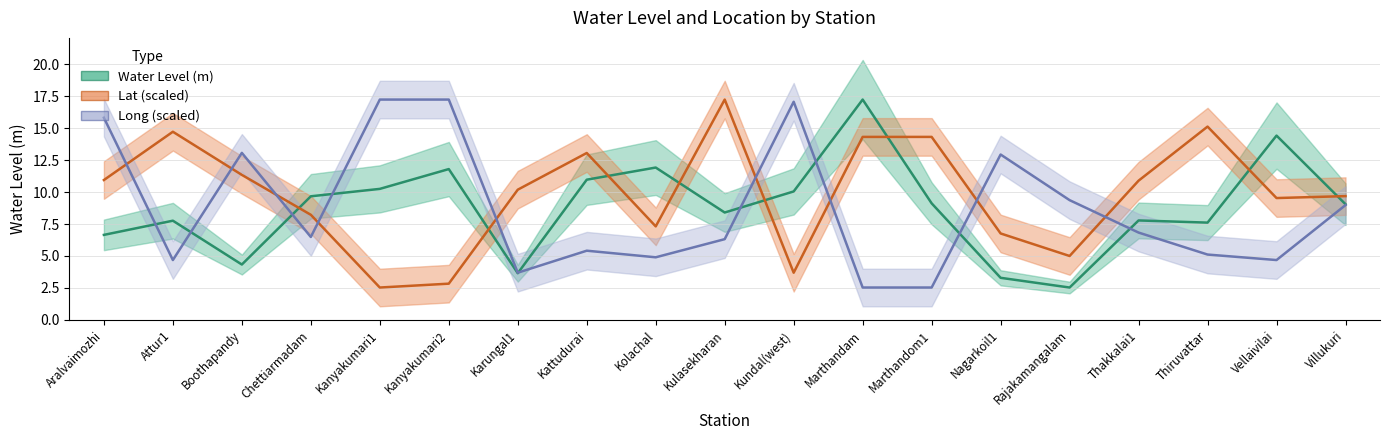

Which category has the highest value in the Lat series?

Kulasekharan